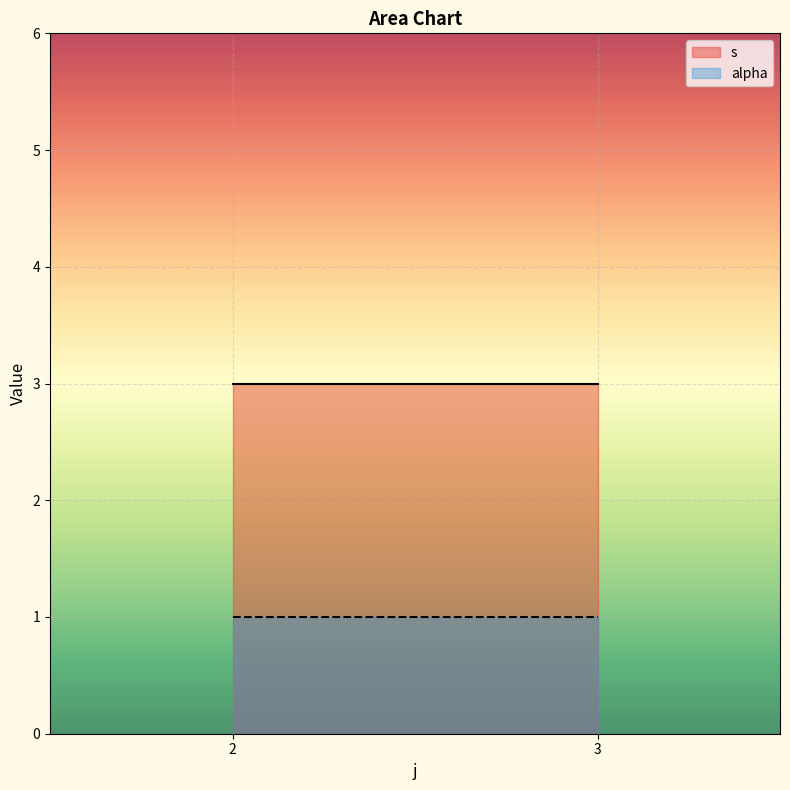

What are all the series names shown in the legend?

s, alpha